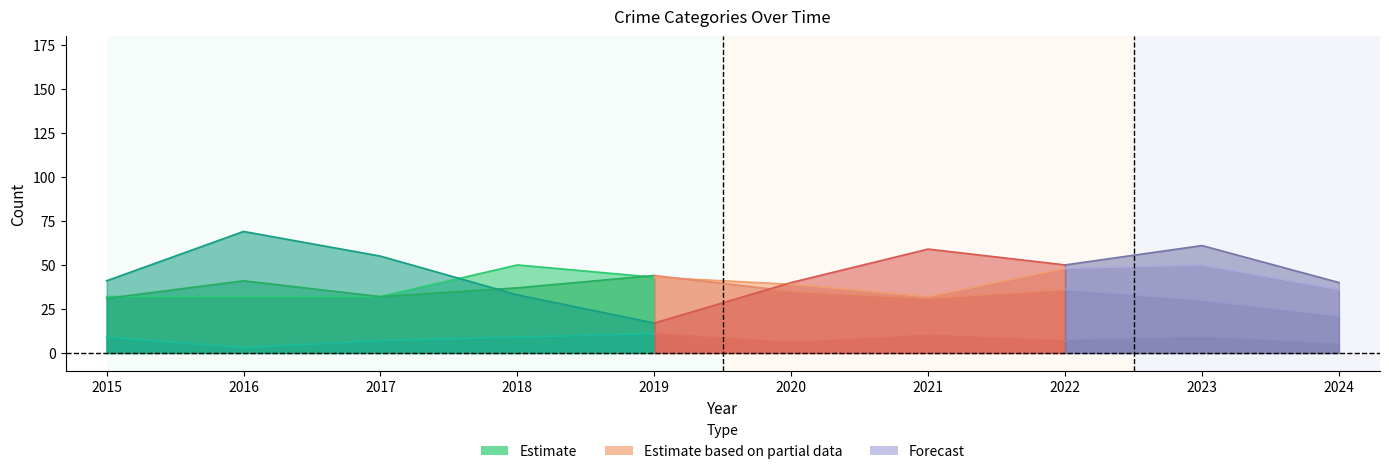

What is the value of the Robbery (Estimate) point at the 5th from the left?

17